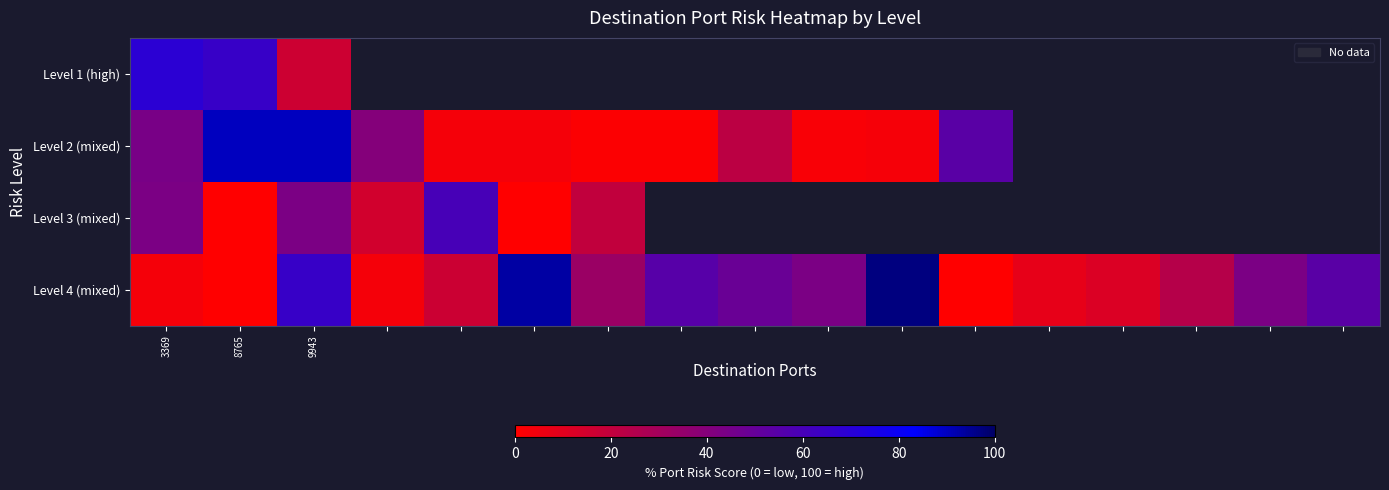

At which category is the sum across all series the highest?

9943